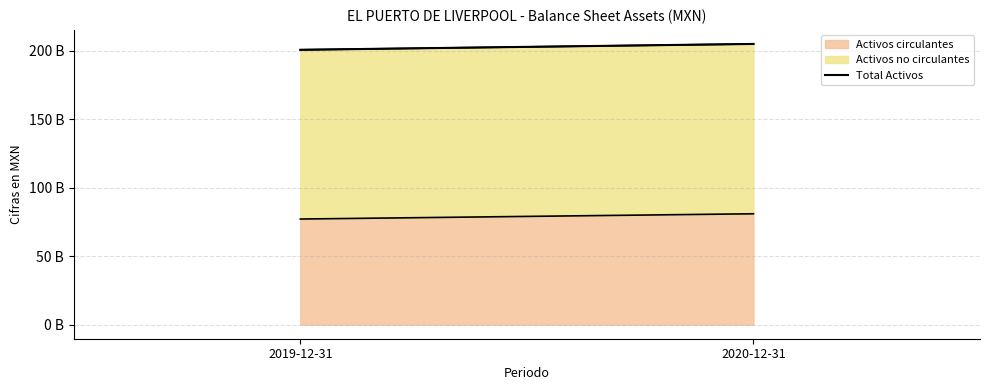

What is the change in value from 2019-12-31 to 2020-12-31?

+4.3